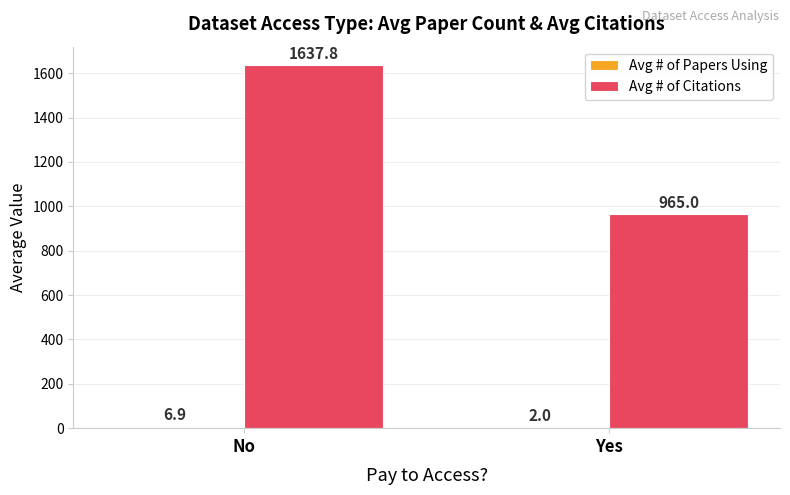

What is the greatest value displayed?

1637.8